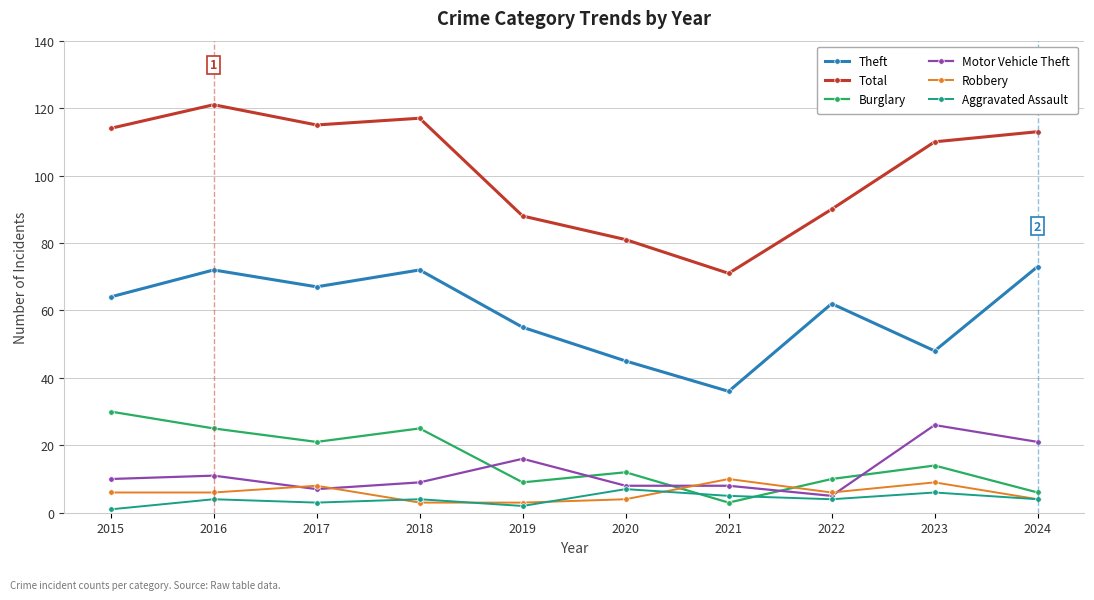

Reading left to right, what are all the values shown in this chart?

Theft: 64	72	67	72	55	45	36	62	48	73
Total: 114	121	115	117	88	81	71	90	110	113
Burglary: 30	25	21	25	9	12	3	10	14	6
Motor Vehicle Theft: 10	11	7	9	16	8	8	5	26	21
Robbery: 6	6	8	3	3	4	10	6	9	4
Aggravated Assault: 1	4	3	4	2	7	5	4	6	4